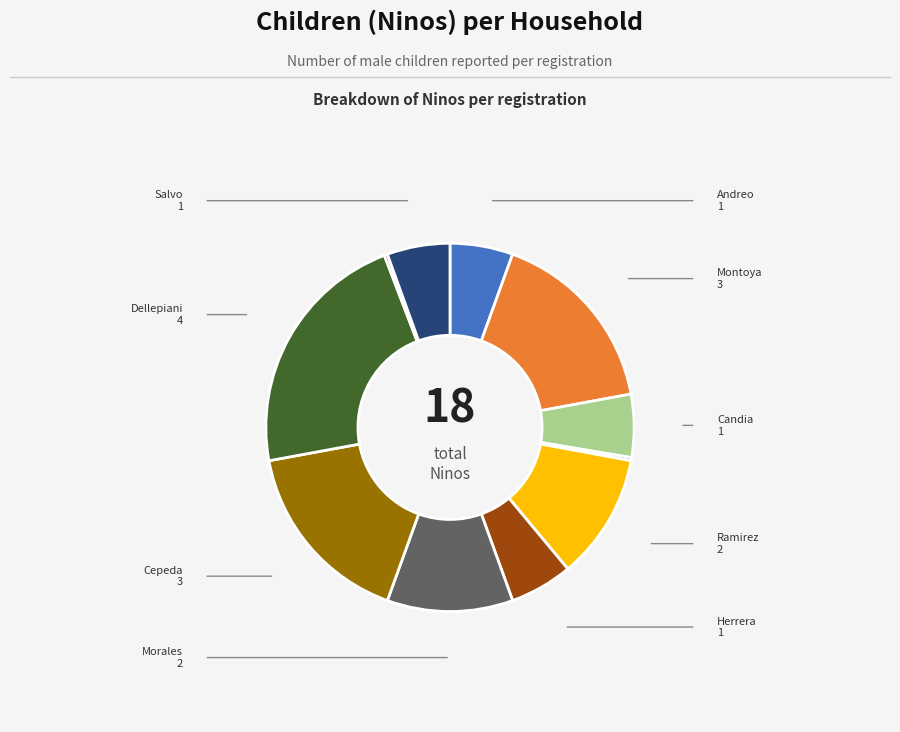

Is there any slice that represents more than half of the pie?

No